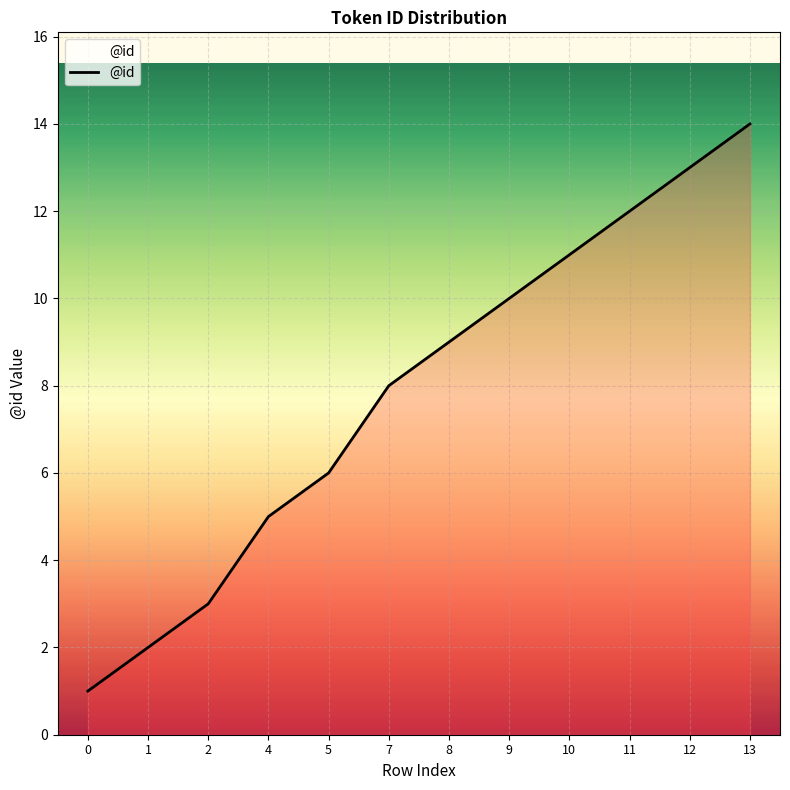

What is the smallest value displayed?

1